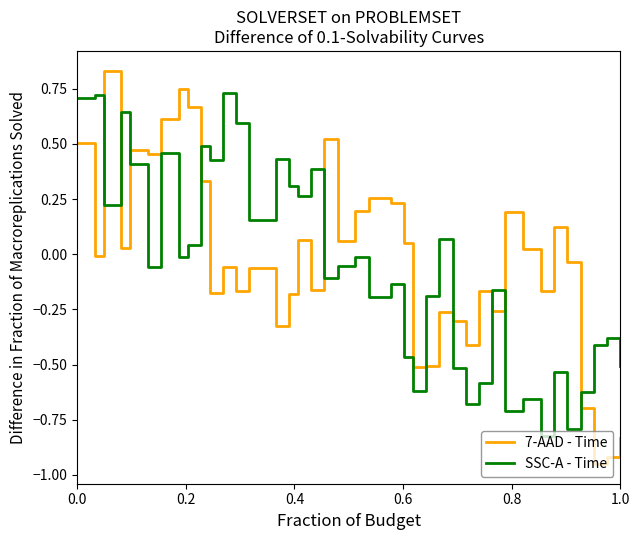

Rank the series by their maximum value, from lowest to highest.

SSC-A - Time, 7-AAD - Time